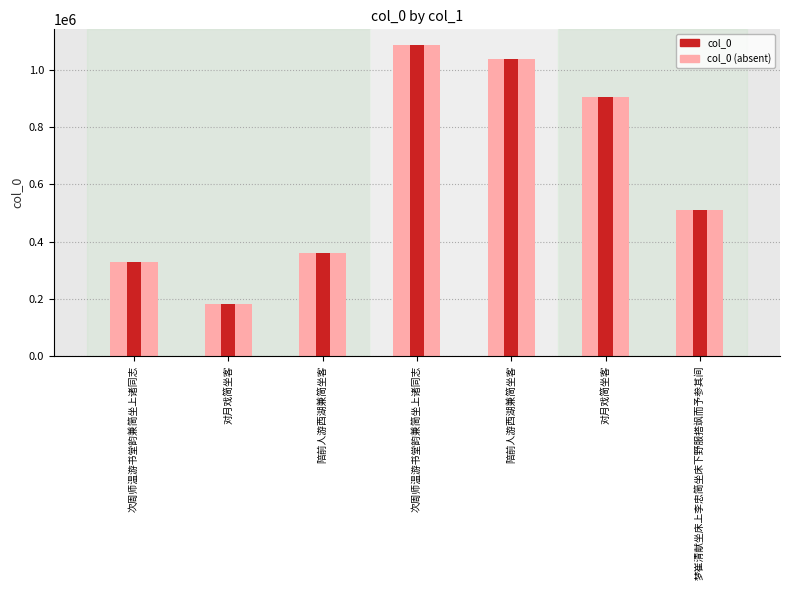

True or false: col_0 has a value of 427984 at 次周师温游书堂韵兼简坐上诸同志.

False